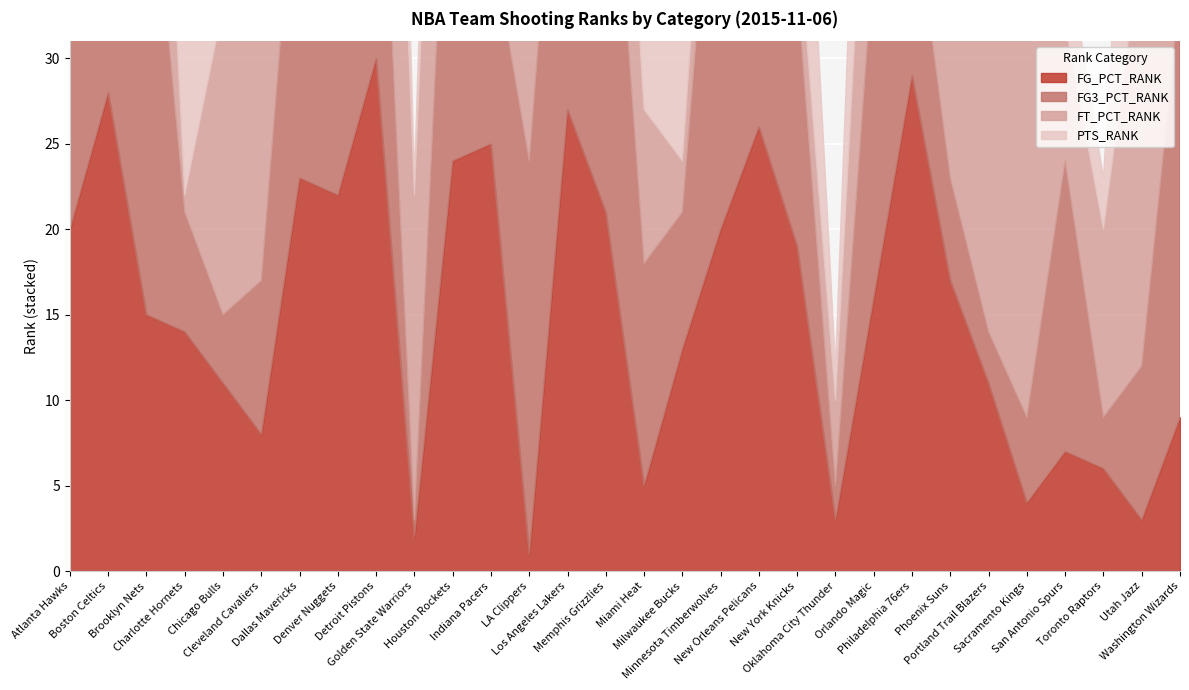

After their last crossing, which series has the higher values: PTS_RANK or FG3_PCT_RANK?

FG3_PCT_RANK